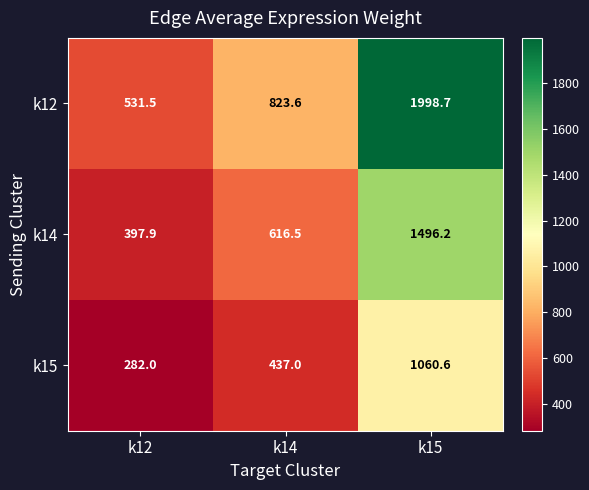

What is the difference between the maximum and second lowest values in the k14 series?

879.7